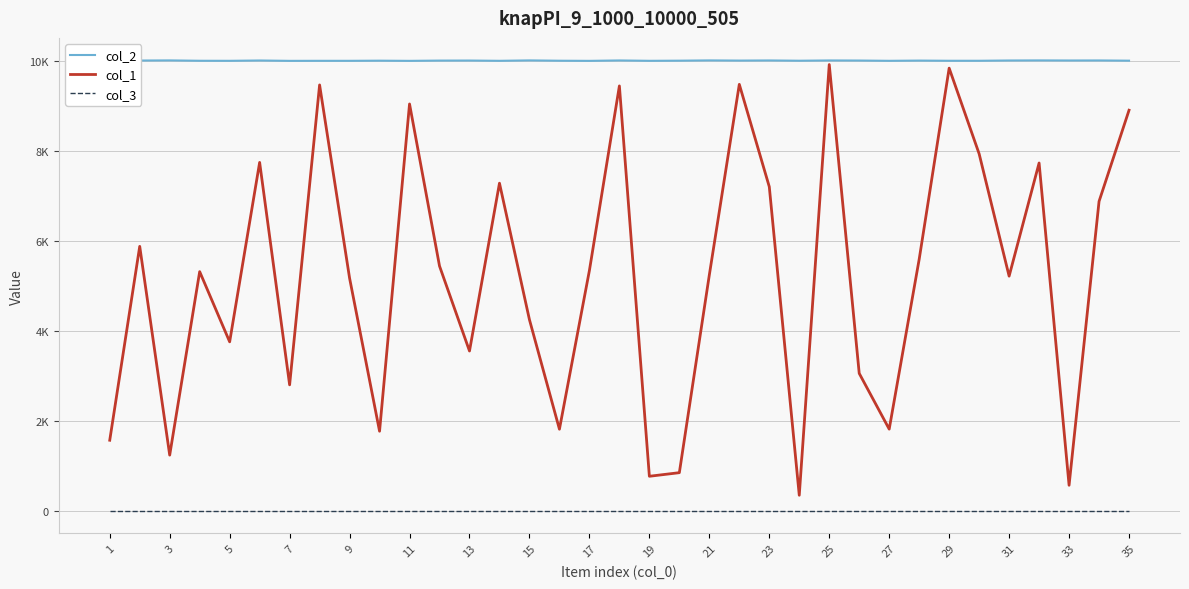

Rank the series by their maximum value, from lowest to highest.

col_3, col_1, col_2